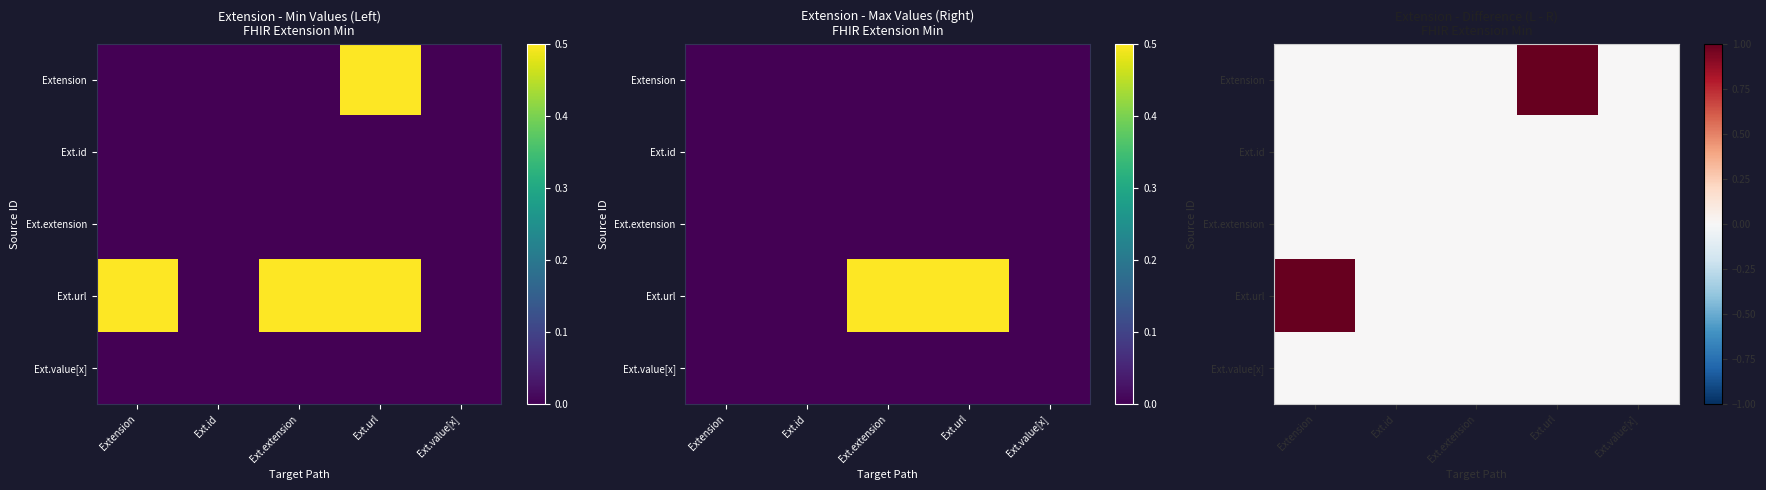

List the labels in order of Extension value, smallest first.

Extension, Ext.id, Ext.extension, Ext.value[x], Ext.url